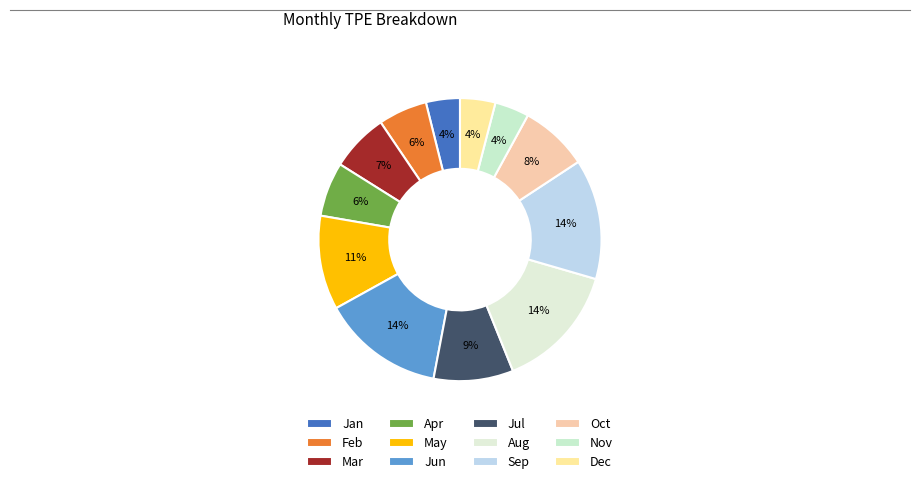

How many slices are in this pie chart?

12